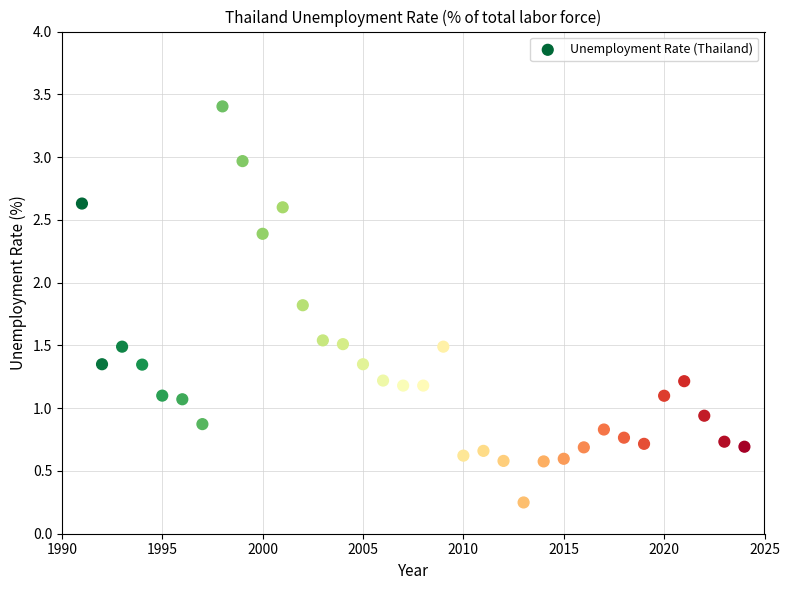

What is the range of Y values (max minus min)?

3.2